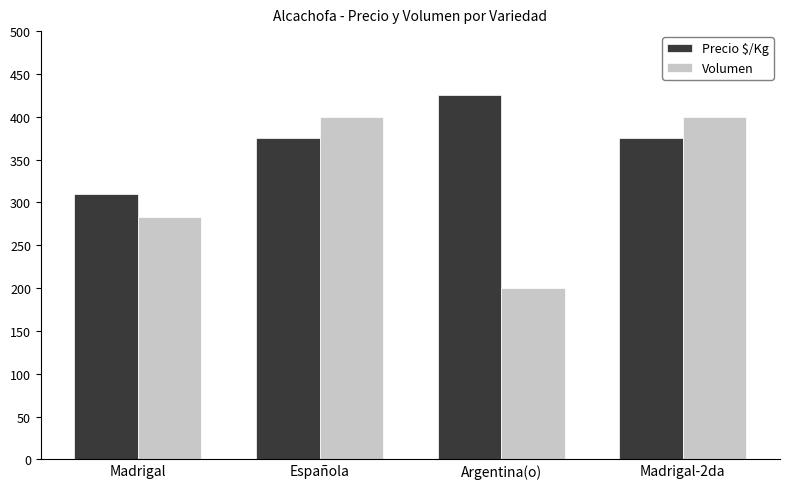

What are all the series names shown in the legend?

Precio $/Kg, Volumen